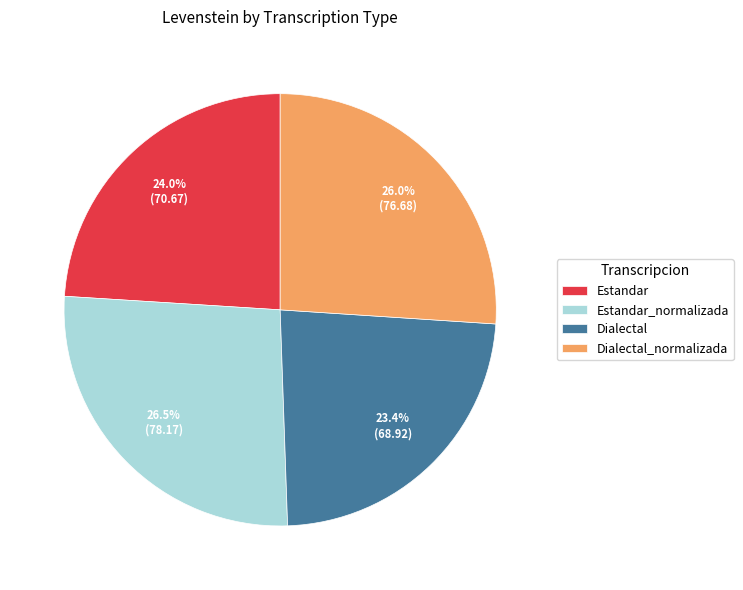

Do Dialectal_normalizada and Estandar_normalizada together represent more than half of the pie?

Yes